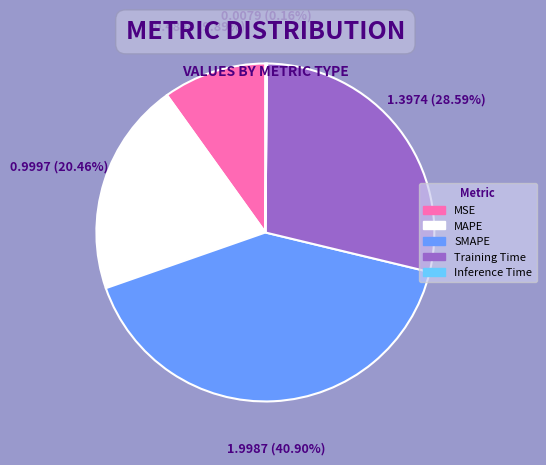

What is the largest slice in the pie chart?

SMAPE